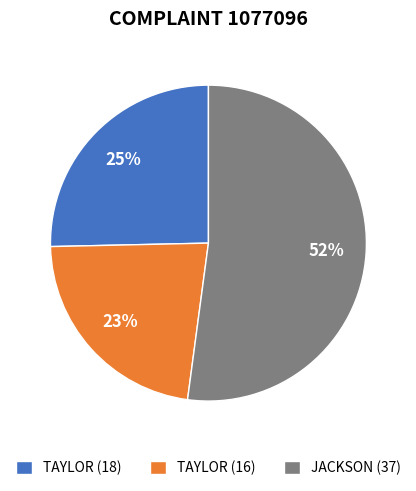

The JACKSON (37) slice represents 64% of the pie. True or false?

False